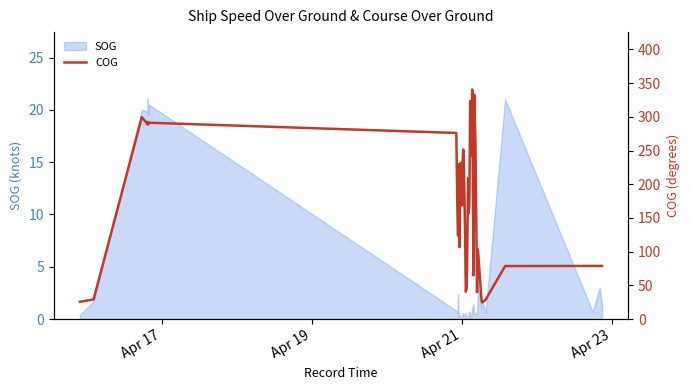

What is the maximum value for SOG?

21.1